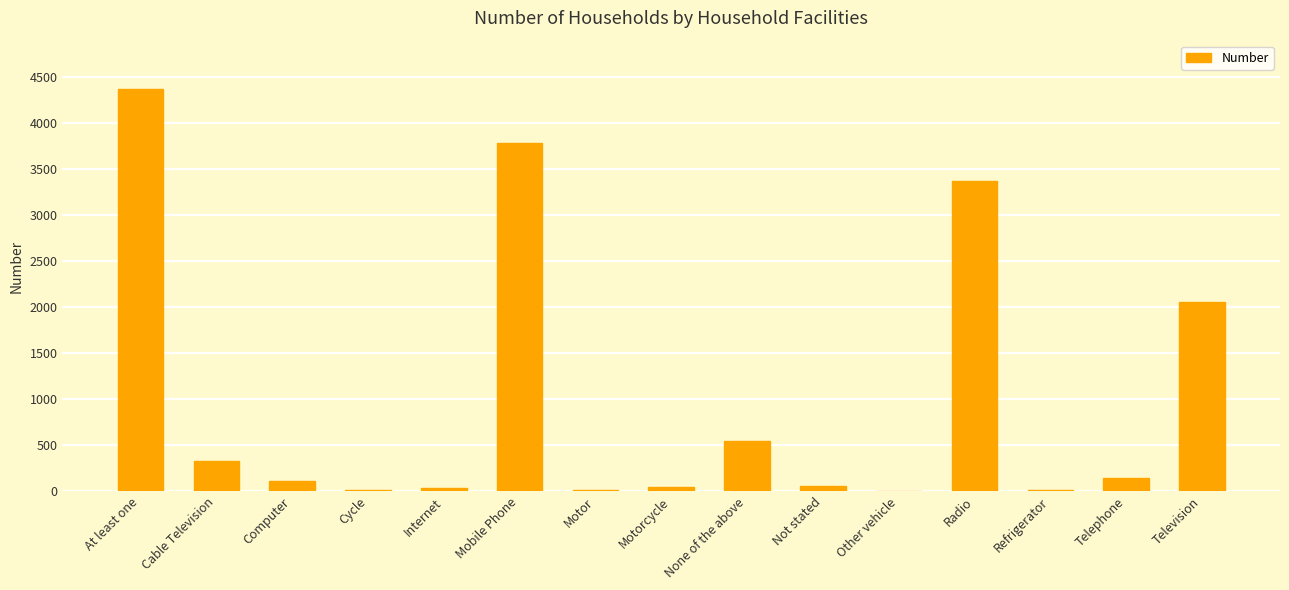

What is the sum of all values?

14922